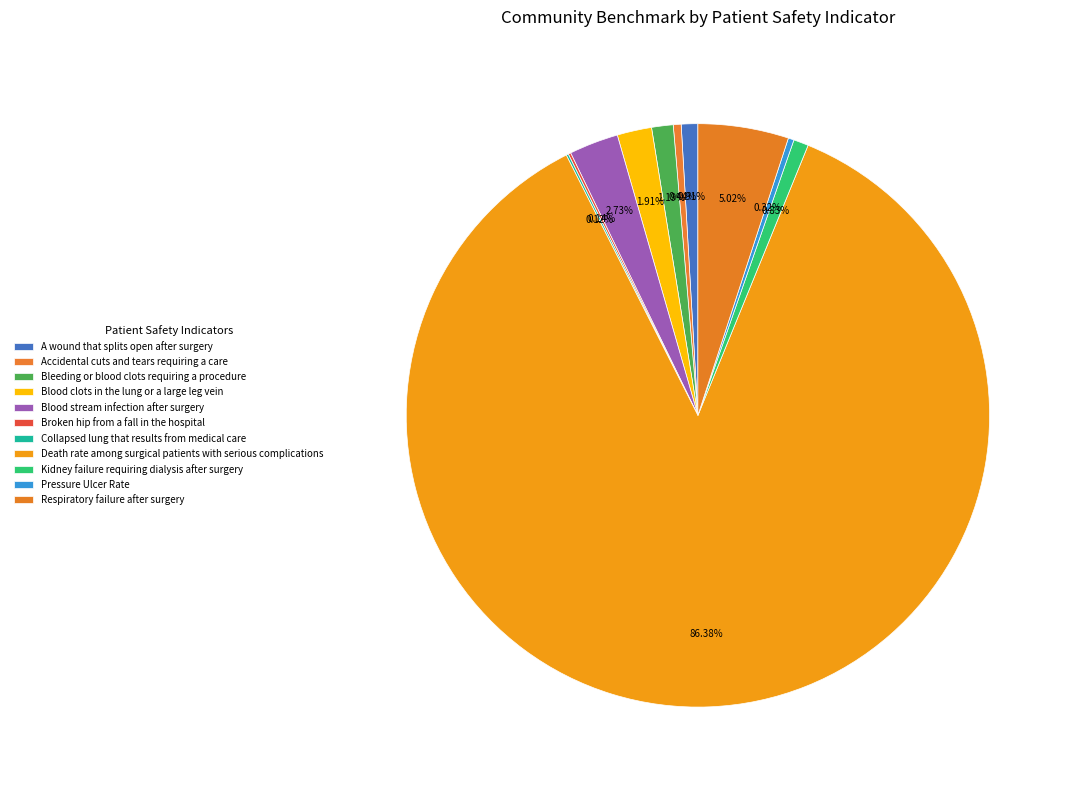

Which slice is the smallest?

Collapsed lung that results from medical care